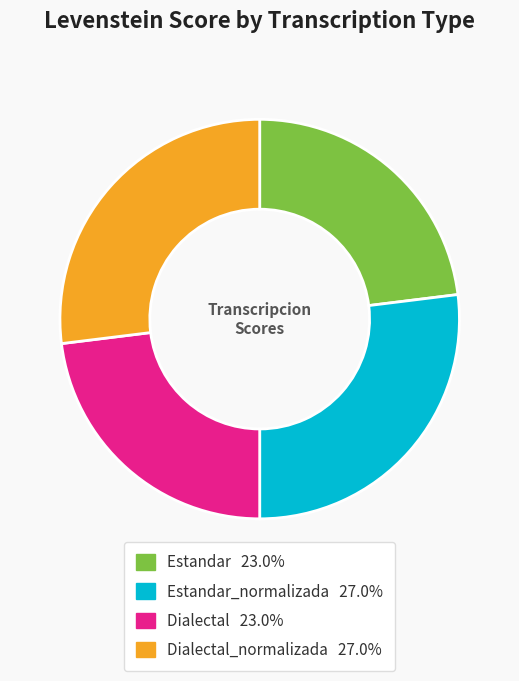

Is there a majority slice in this chart?

No